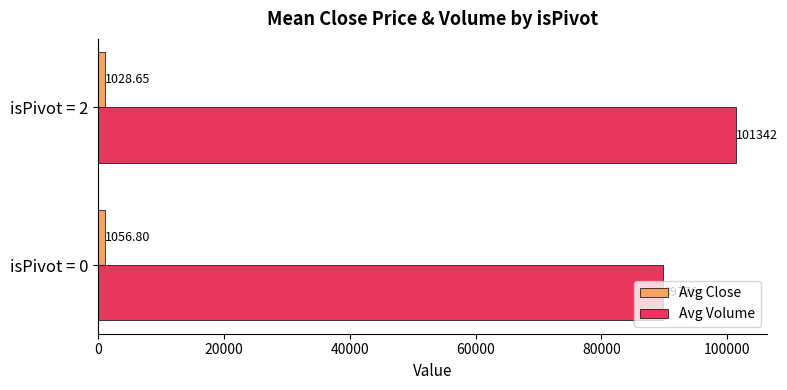

At which category is the sum across all series the highest?

isPivot = 2